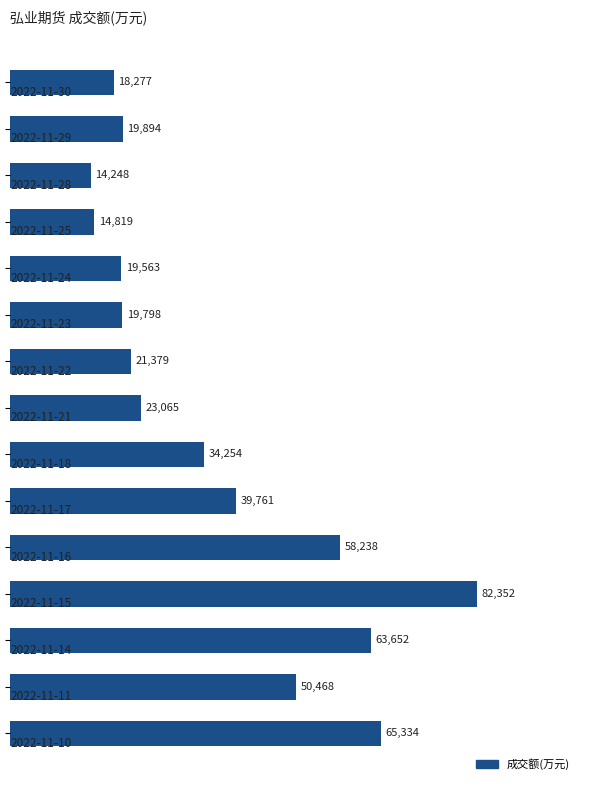

What is the smallest value displayed?

14248